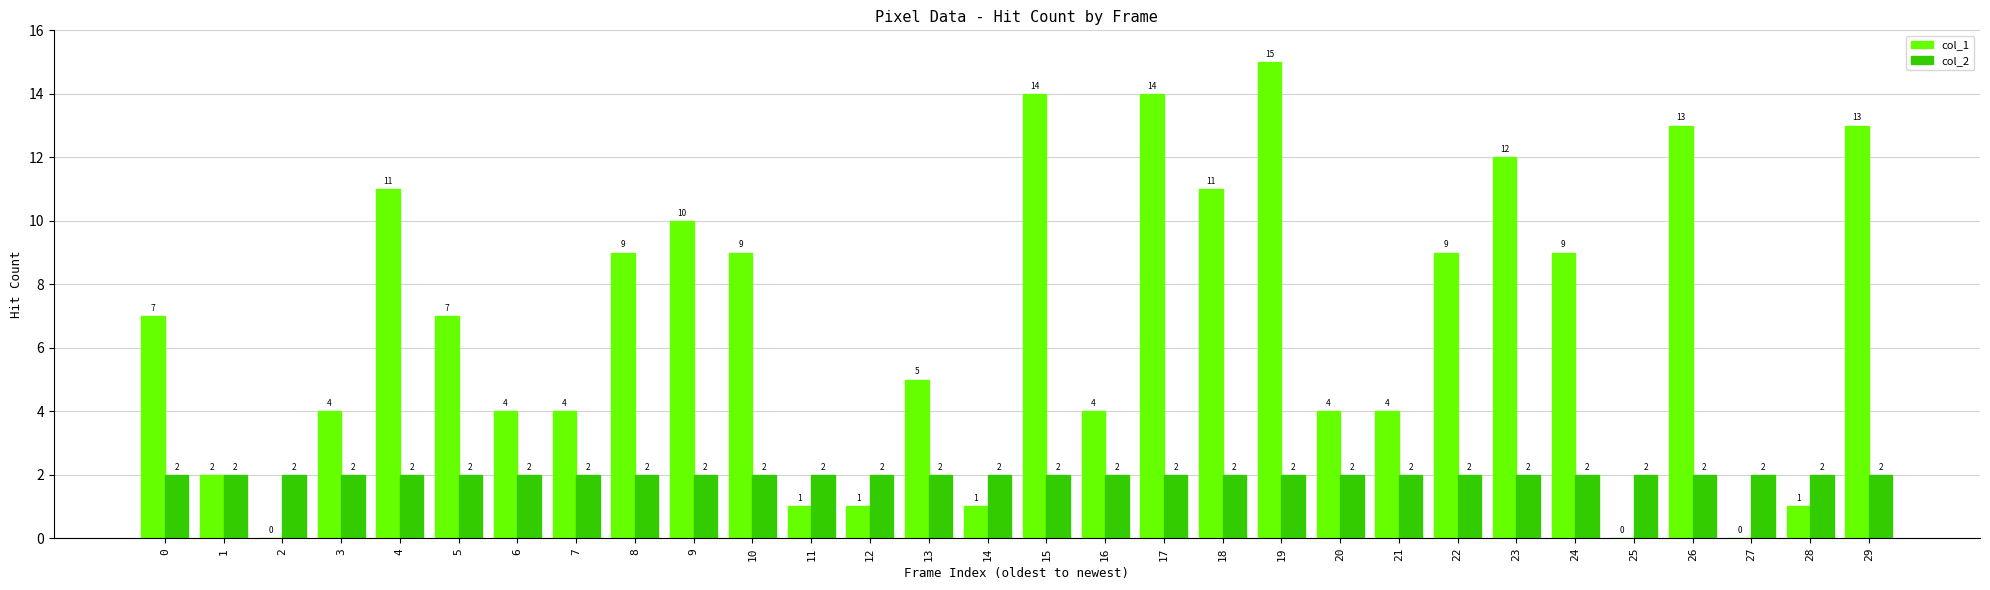

What is the maximum value shown in the chart?

15